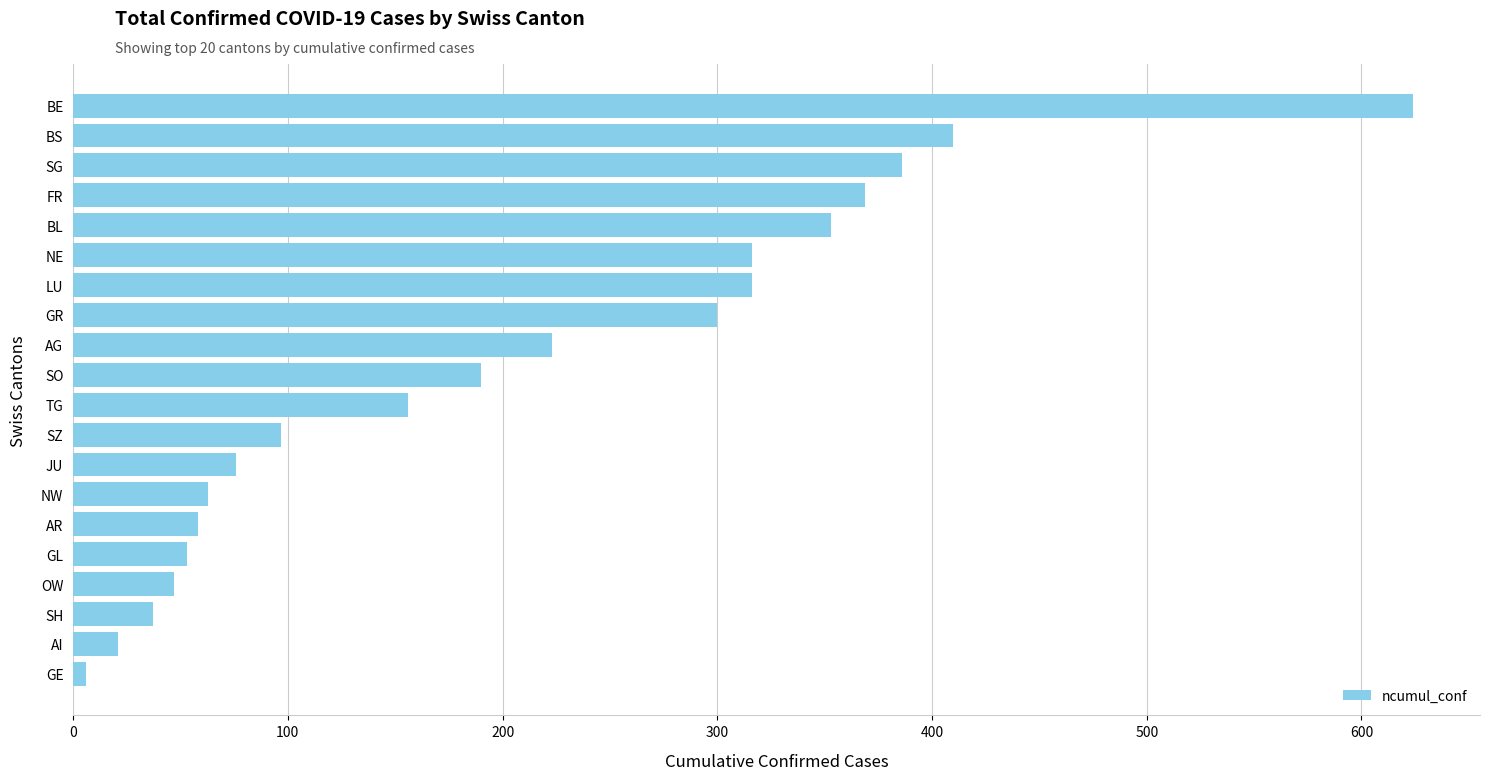

Reading top to bottom, extract all data points from this chart.

624	410	386	369	353	316	316	300	223	190	156	97	76	63	58	53	47	37	21	6